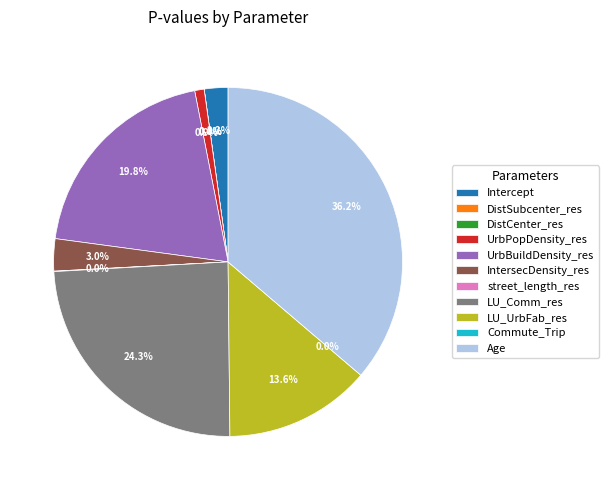

How much of the chart is everything except LU_Comm_res?

75.7%